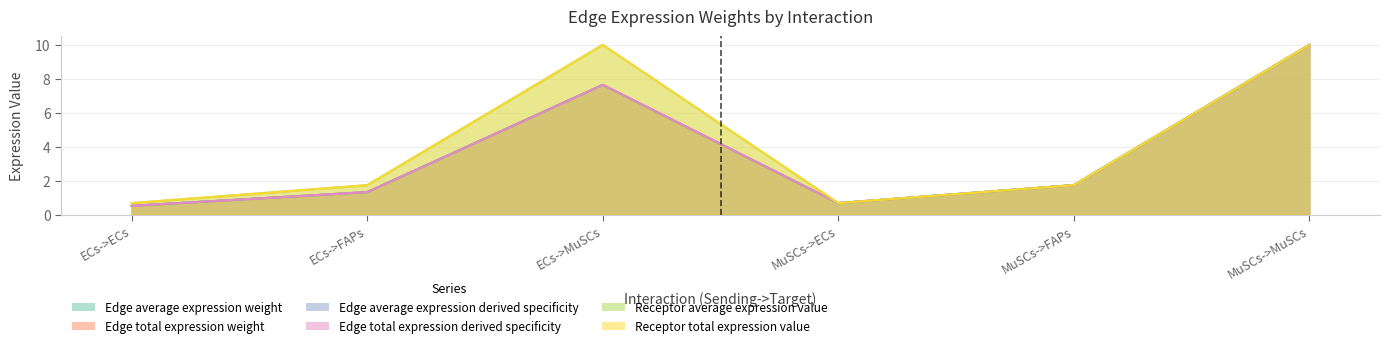

Where is Receptor average expression value nearest to the value 5?

ECs->FAPs